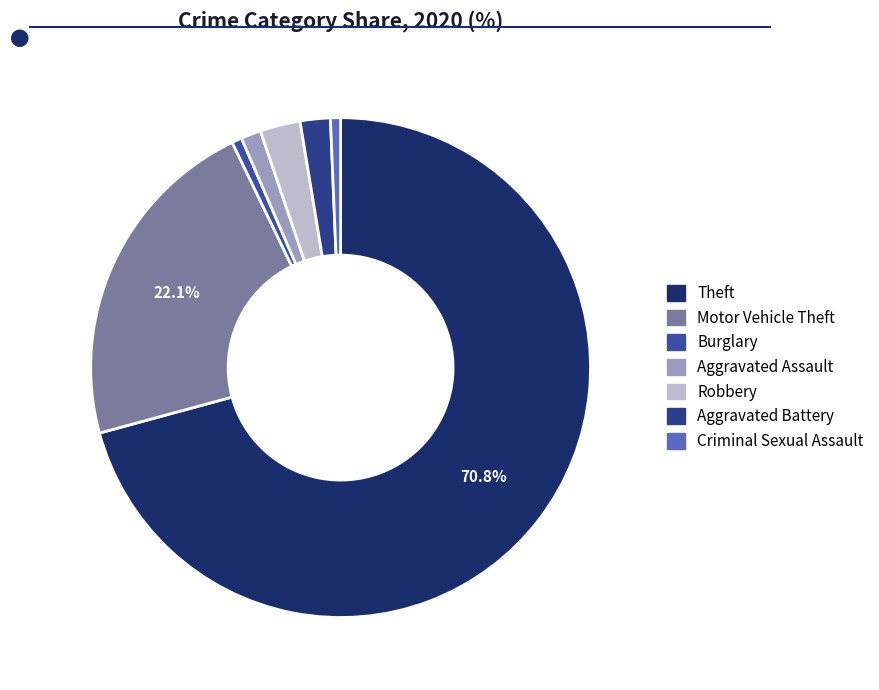

How many segments does this pie chart have?

7